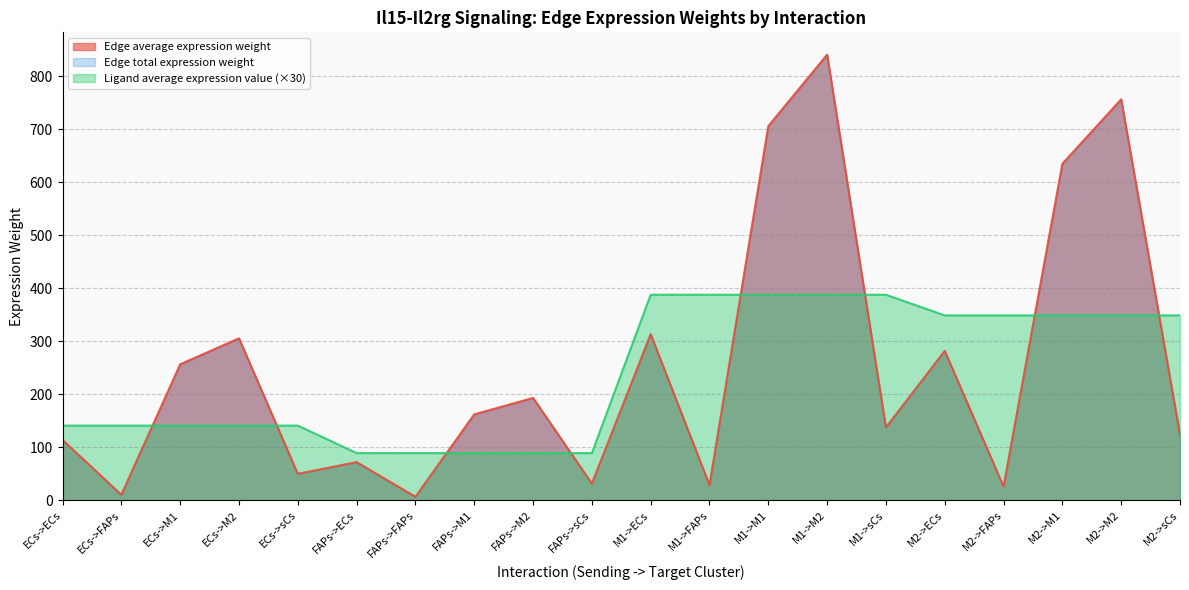

Which series changed the most between FAPs->M2 and M1->M1?

Edge average expression weight